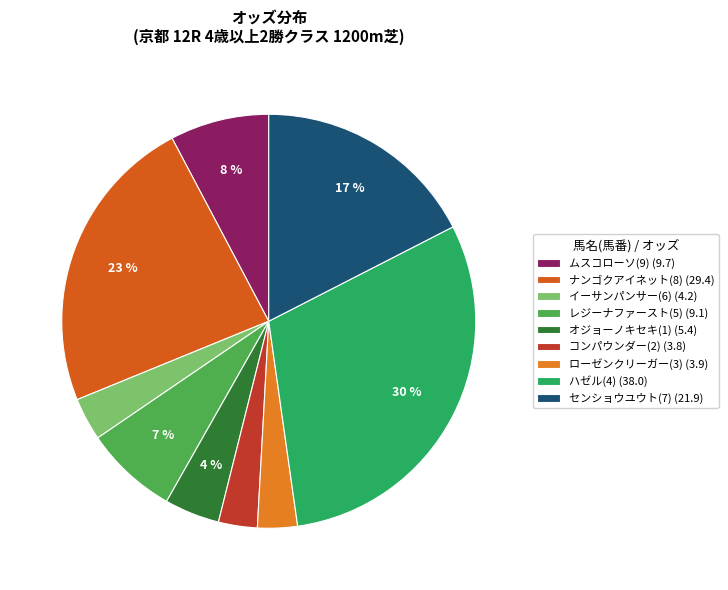

Is the sum of ムスコローソ(9) and ナンゴクアイネット(8) greater than half?

No